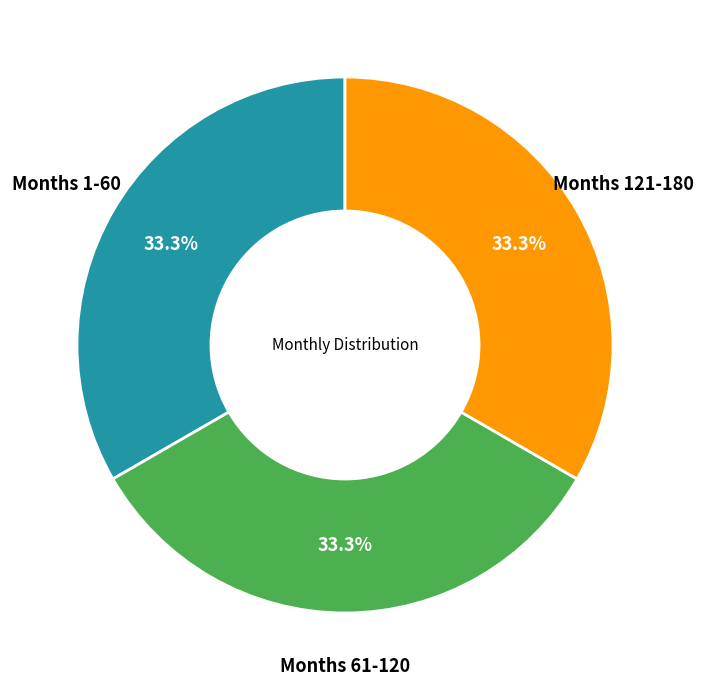

Does any single category account for the majority?

No